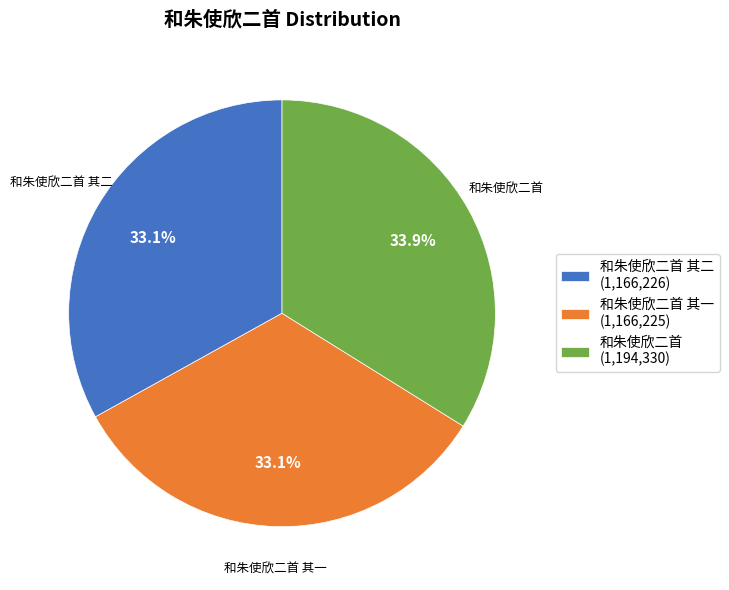

Is there a majority slice in this chart?

No